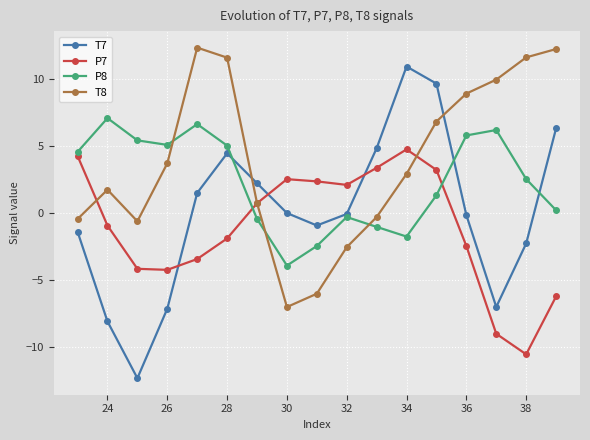

Which series has the widest spread of values?

T7